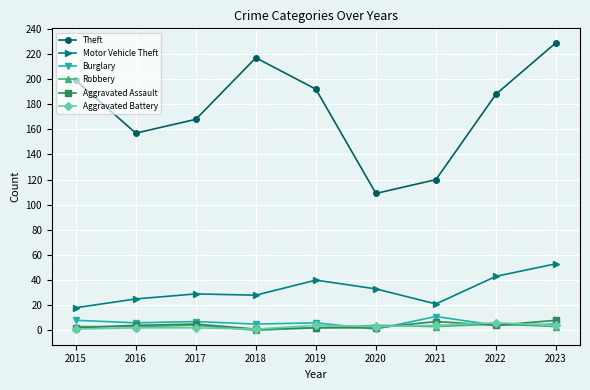

Where is the first local maximum for Theft?

2018